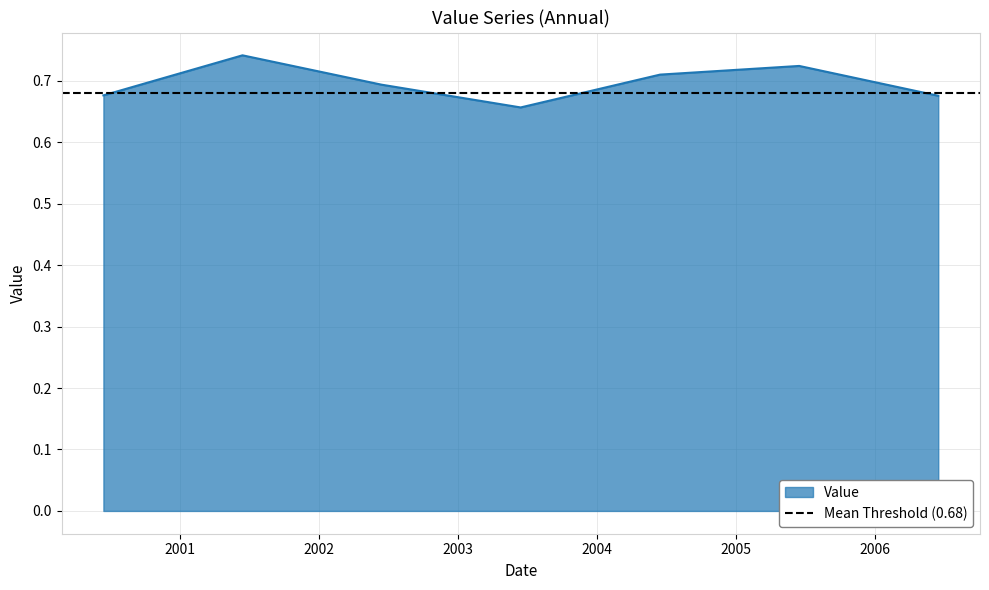

True or false: the data shows 0.7 at 2000-06-15.

True